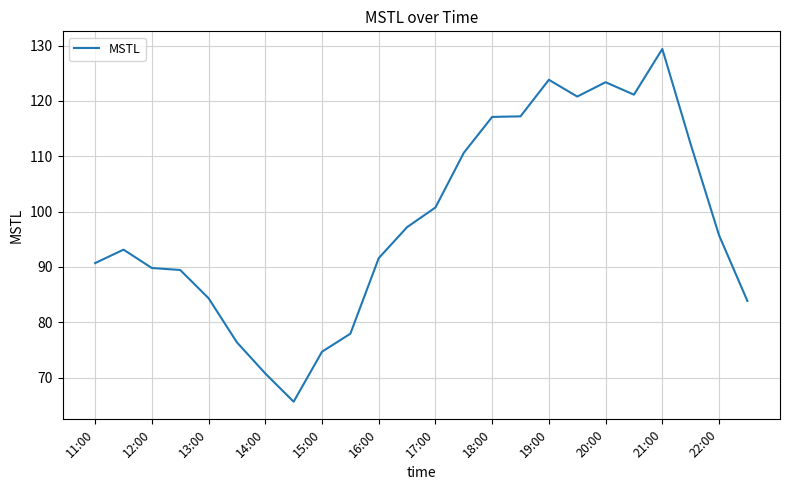

What is the difference between the maximum and minimum values?

63.8